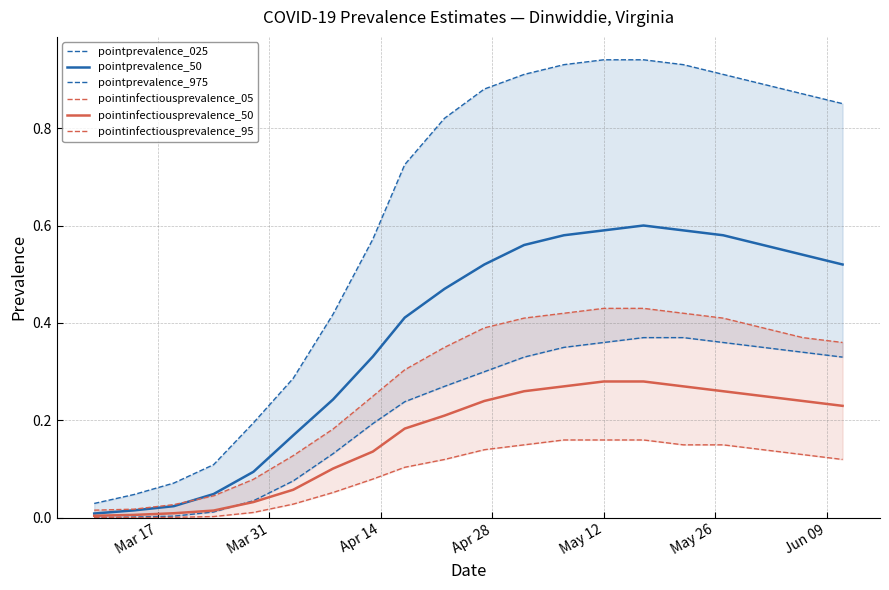

True or false: pointinfectiousprevalence_05 and pointinfectiousprevalence_95 cross at least once.

False